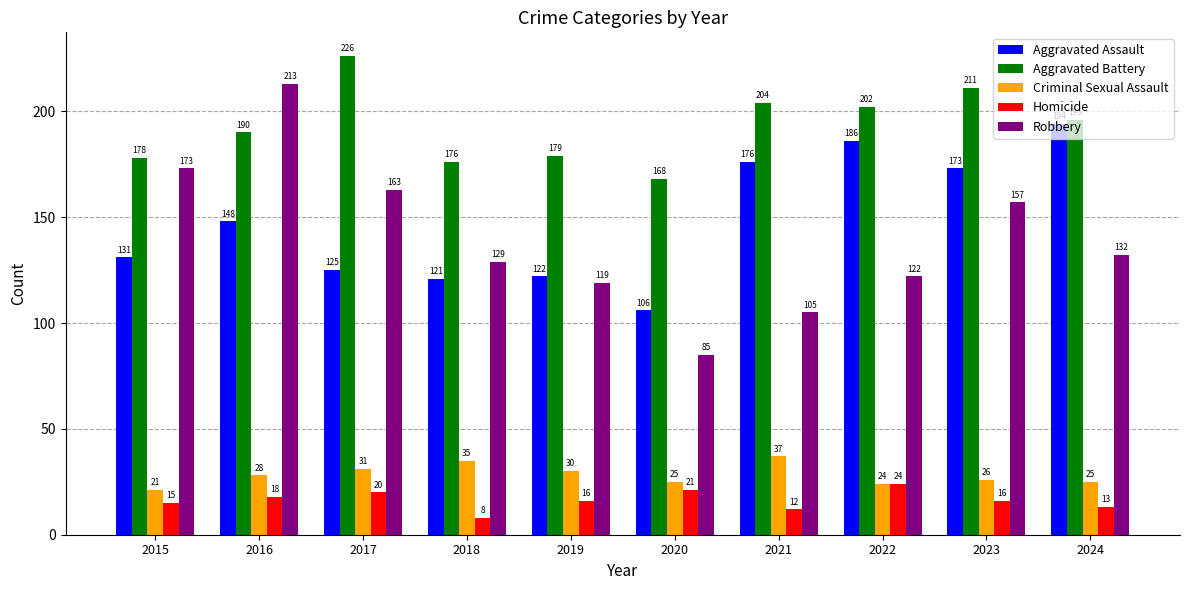

Rank the series by their maximum value, from lowest to highest.

Homicide, Criminal Sexual Assault, Aggravated Assault, Robbery, Aggravated Battery